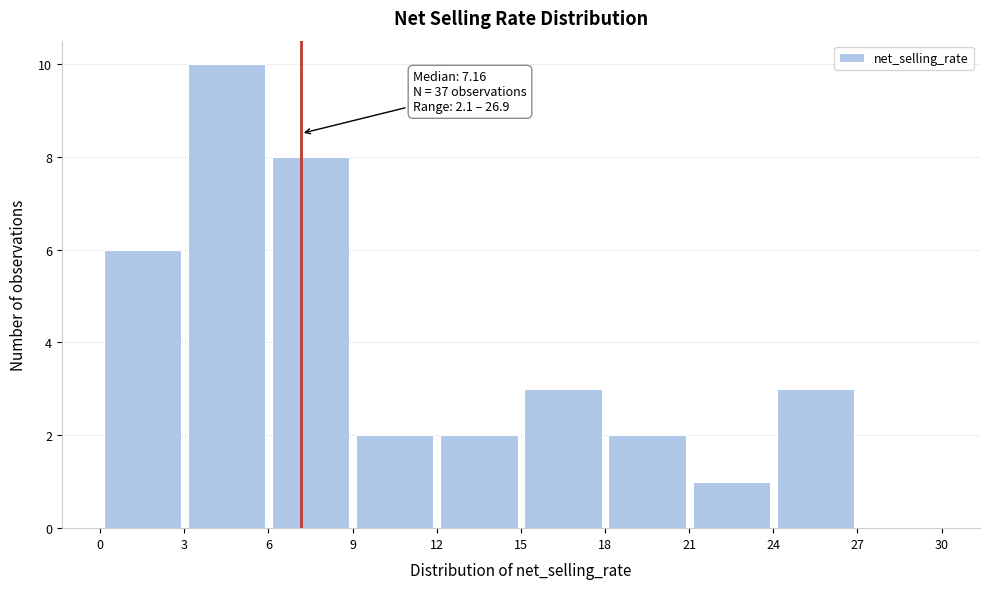

Over which range of the x-axis is the bar tallest?

3 to 6